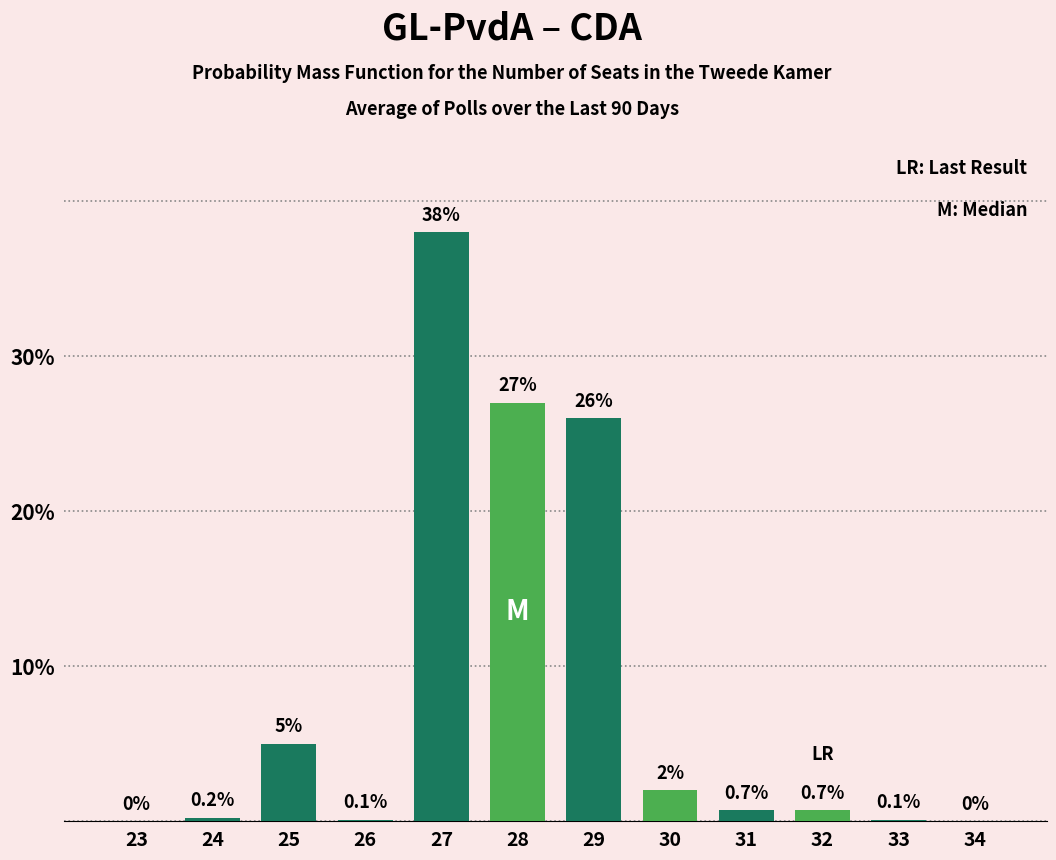

Reading right to left, transcribe all the data shown in this chart.

34=0.0	33=0.1	32=0.7	31=0.7	30=2.0	29=26.0	28=27.0	27=38.0	26=0.1	25=5.0	24=0.2	23=0.0